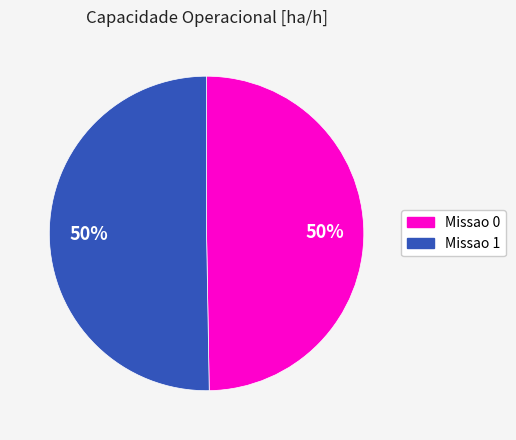

What is the ratio of the value at Missao 0 to the value at Missao 1?

1.0